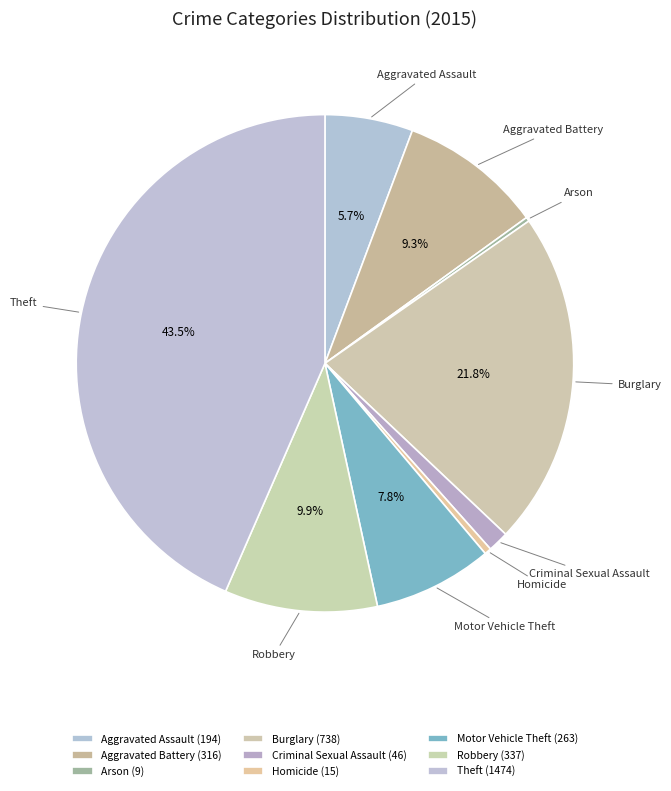

Approximately how many times larger is the value at Robbery compared to Theft?

0.2